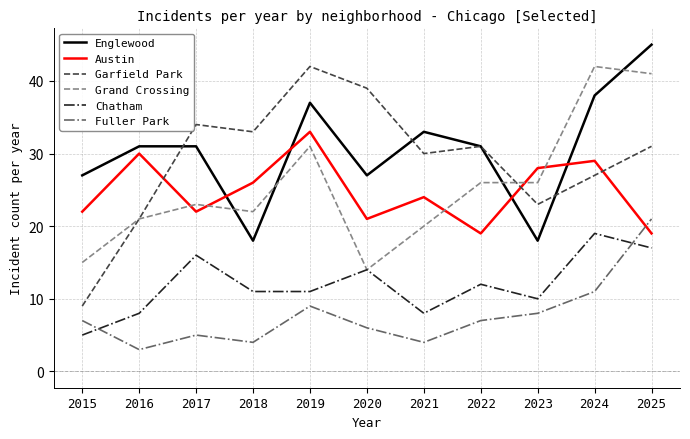

The value of Fuller Park at 2023 is 10. True or false?

False